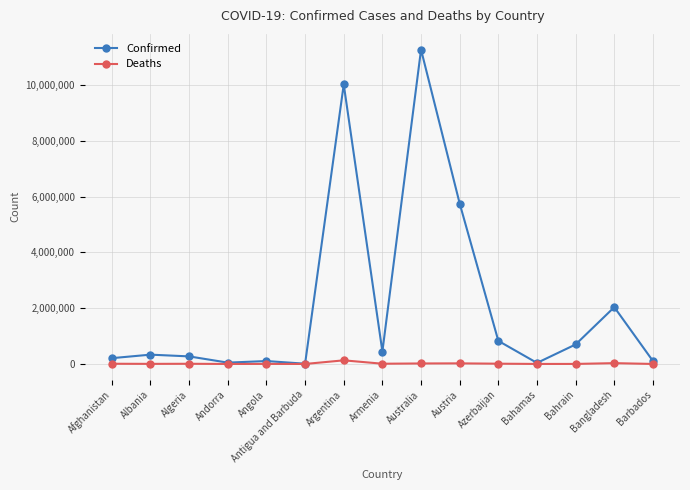

What position from the right is Austria?

6